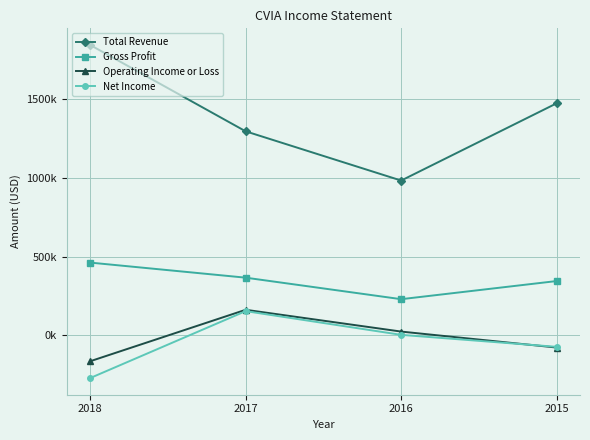

True or false: Total Revenue and Net Income intersect in this chart.

False